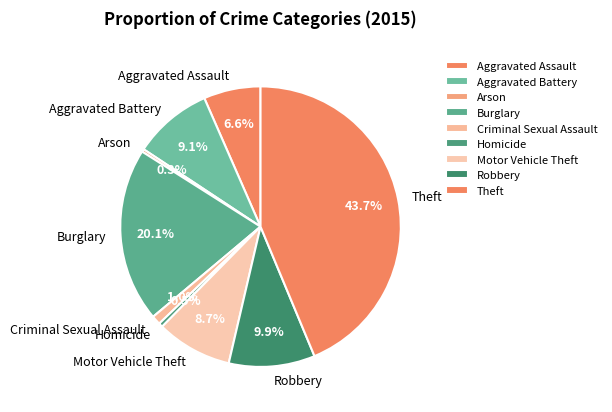

Is there a majority slice in this chart?

No